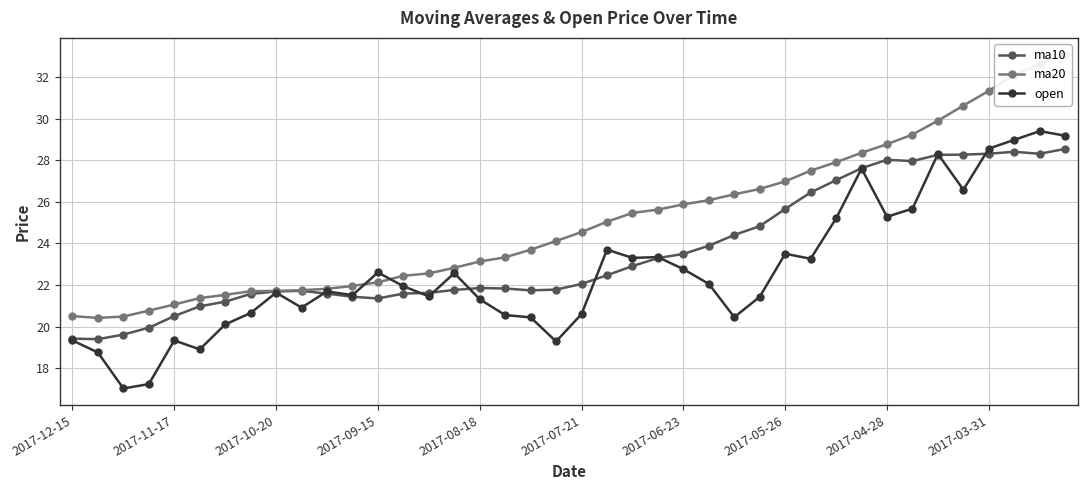

List the series in order of their overall mean, highest first.

ma20, ma10, open